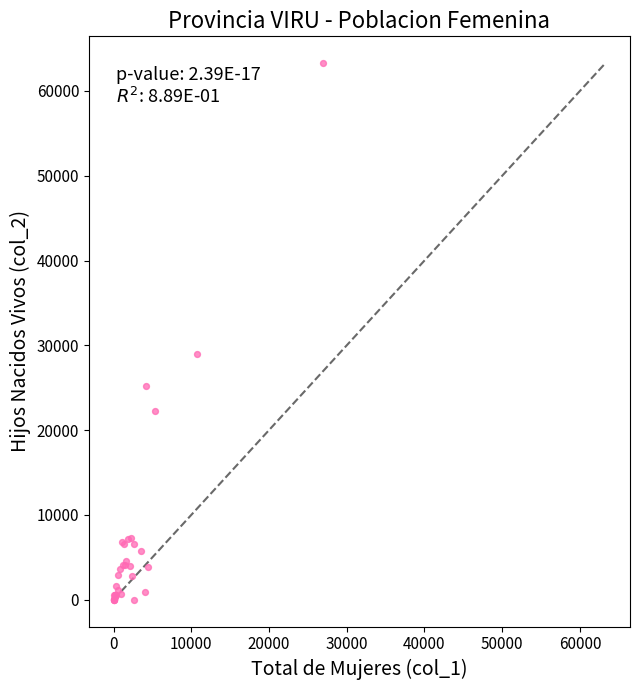

What Y value in the scatter plot is closest to 31638?

29026